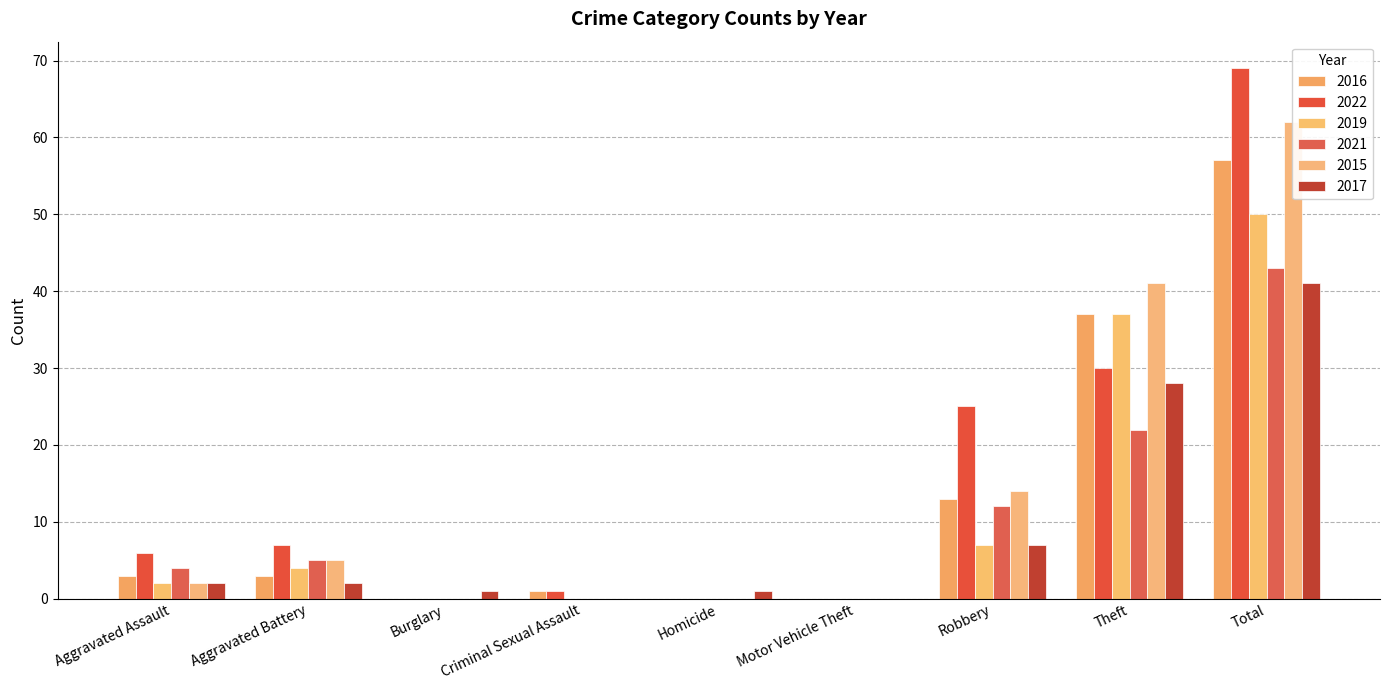

At which category does the chart reach its peak across all series?

Total